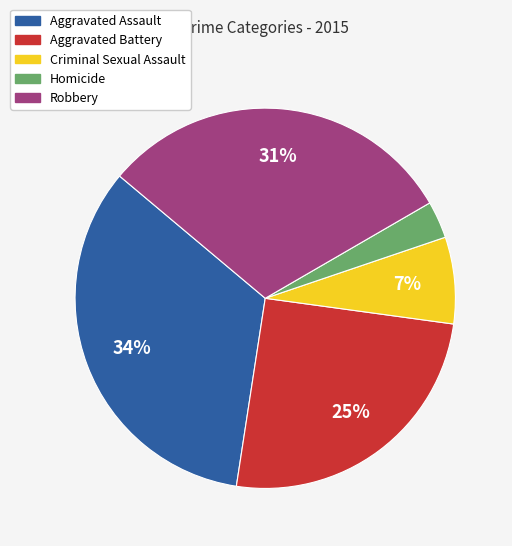

Count the number of slices in the pie.

5